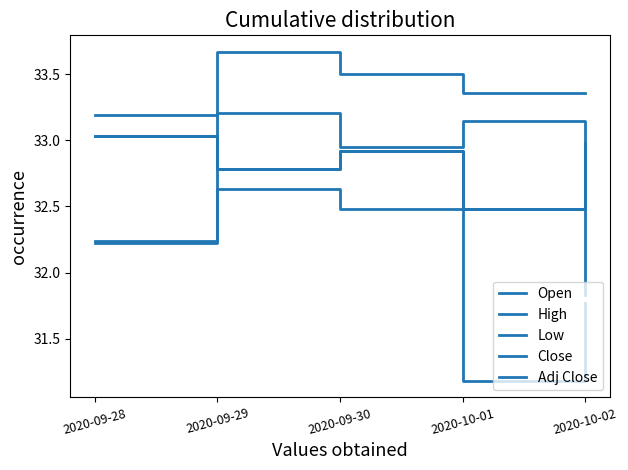

What is the difference between the maximum and minimum values in the Open series?

1.4